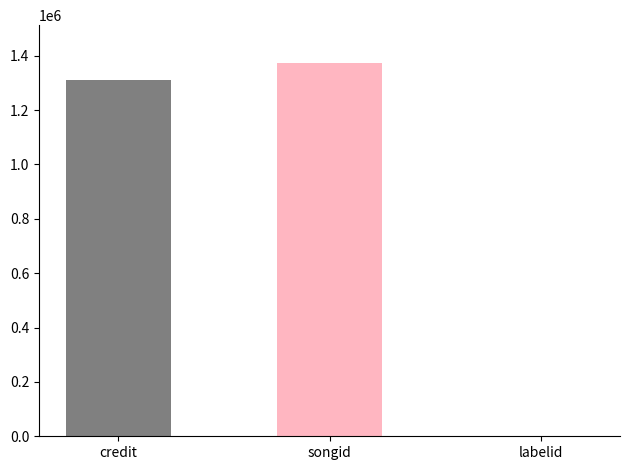

At Michael Ludwig, list the series in order from smallest to largest.

labelid, credit, songid